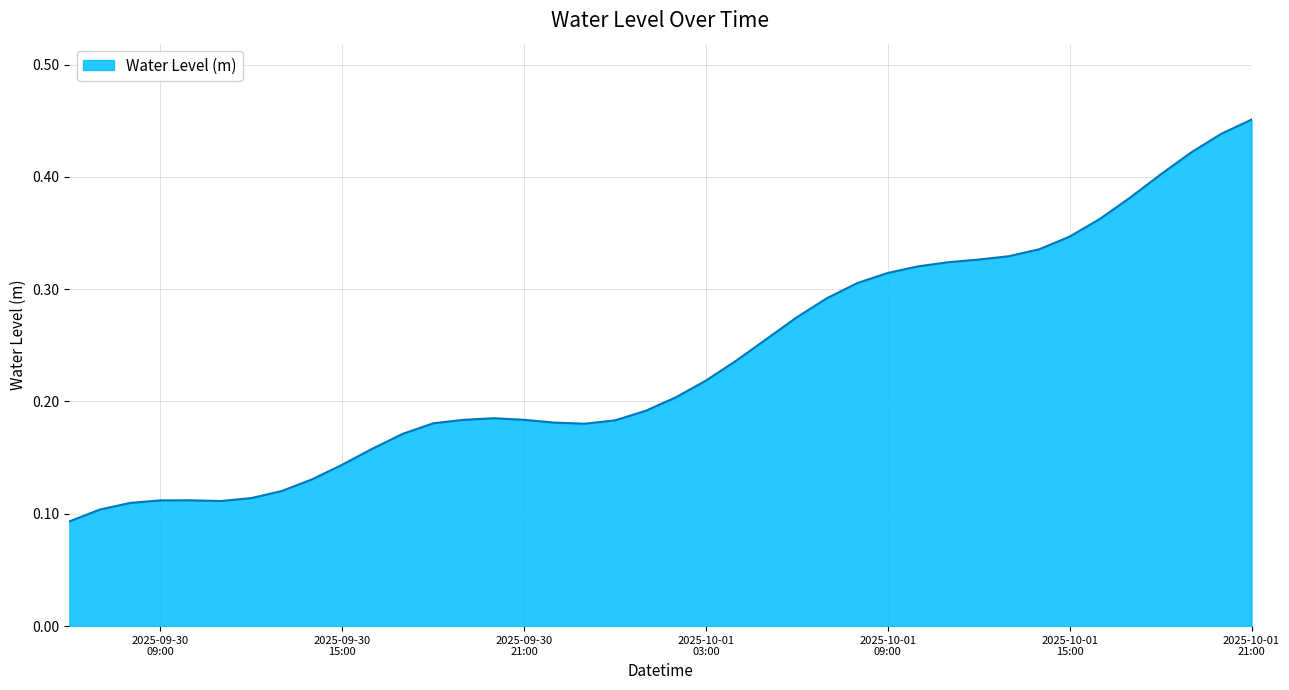

Is this an area chart (filled region under the line)?

Yes